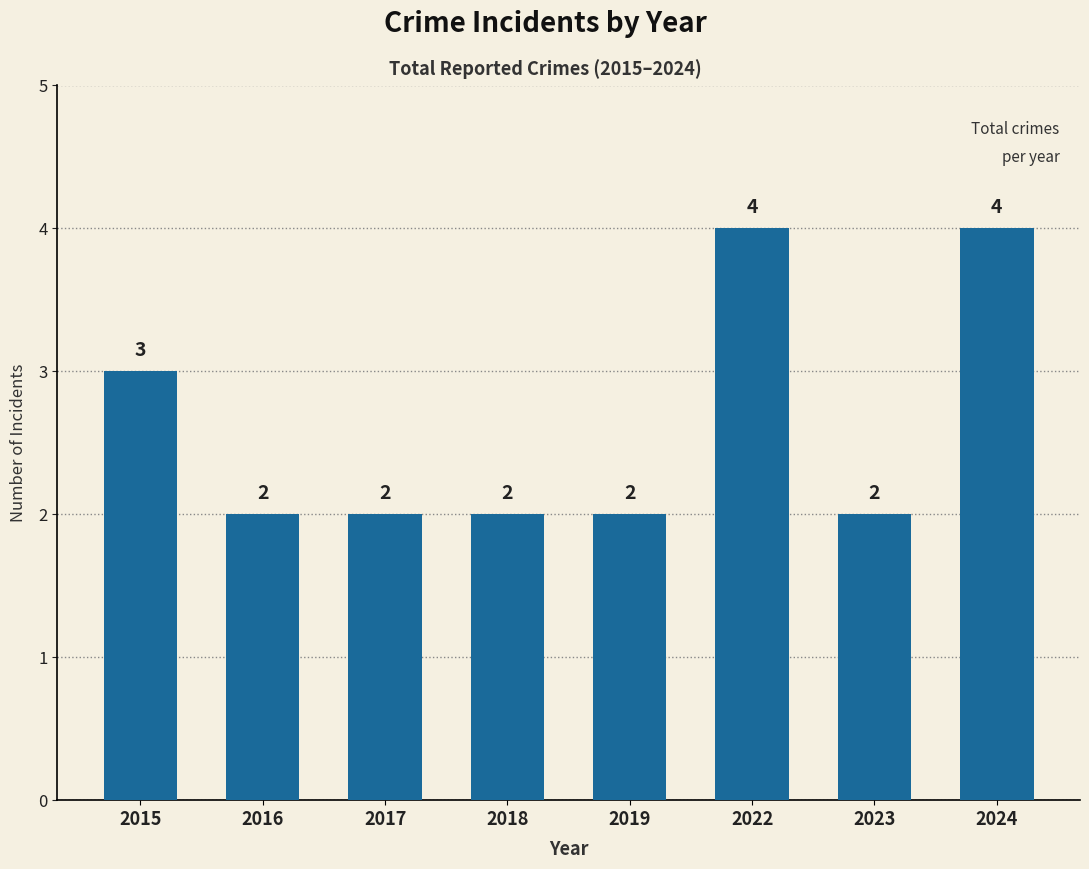

Reading left to right, transcribe all the data shown in this chart.

3	2	2	2	2	4	2	4